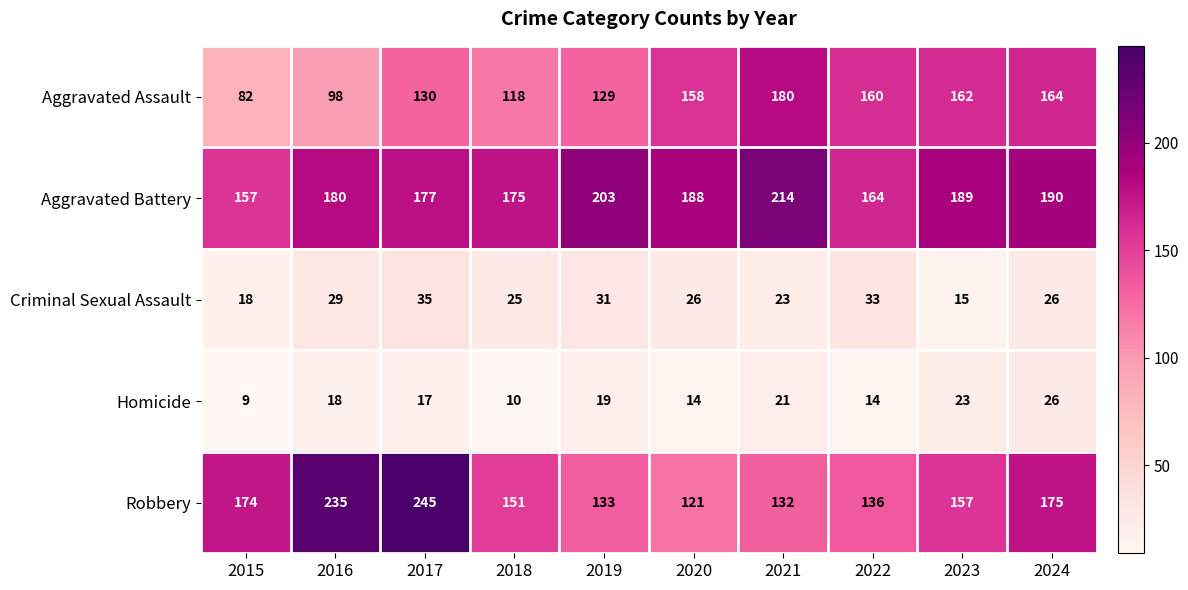

Which category has the highest value in the Criminal Sexual Assault series?

2017